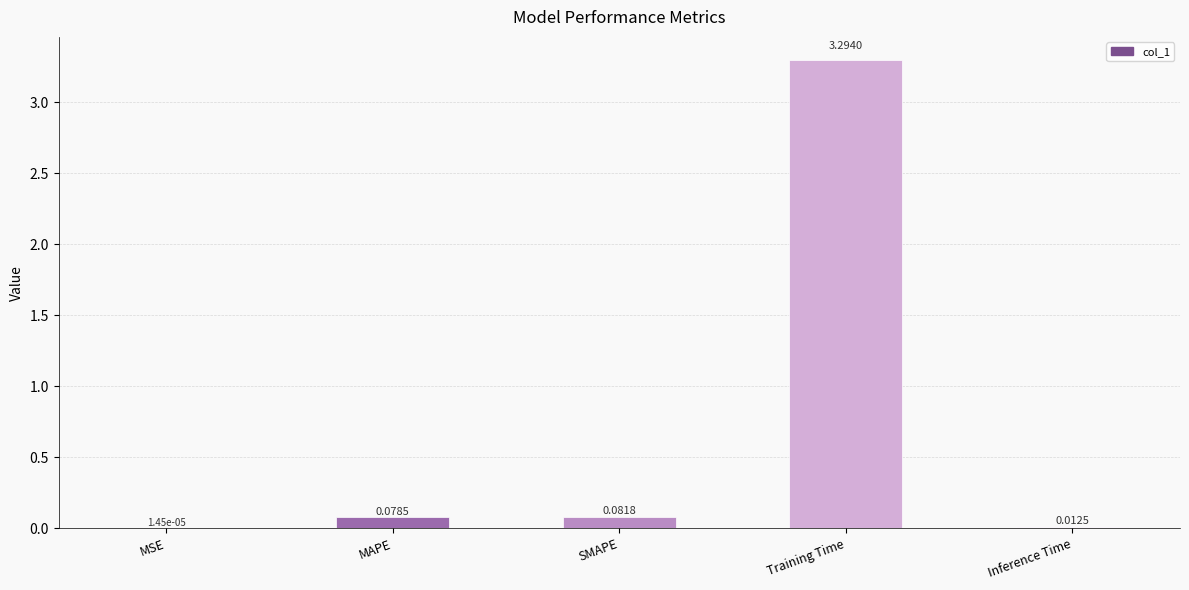

What is the change in value from MSE to SMAPE?

+0.1